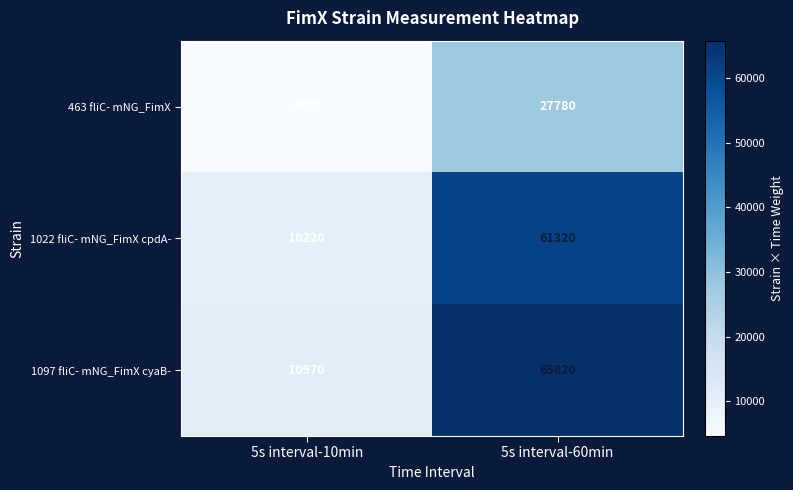

Is it true that 1022 fliC- mNG_FimX cpdA- equals 61320 at 5s interval-60min?

True